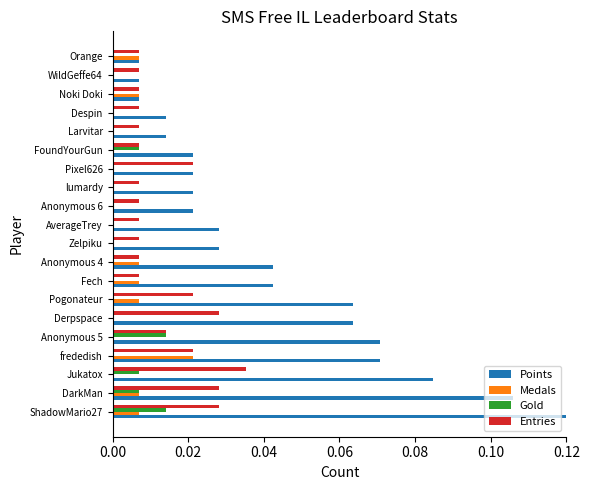

How many Medals values are between 0 and 1?

20